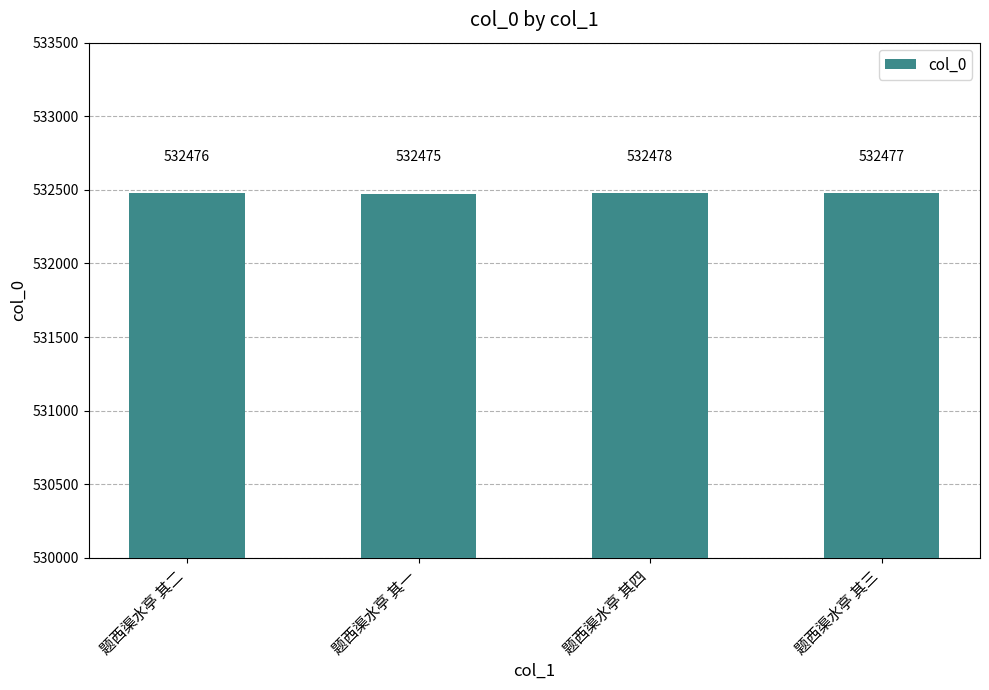

List the labels in order of value, largest first.

题西渠水亭 其四, 题西渠水亭 其三, 题西渠水亭 其二, 题西渠水亭 其一